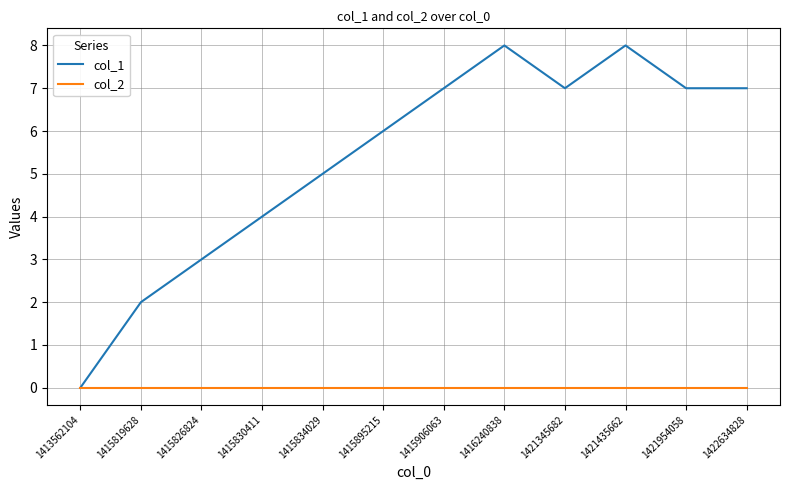

Reading left to right, transcribe all the data shown in this chart.

col_1: 0	2	3	4	5	6	7	8	7	8	7	7
col_2: 0	0	0	0	0	0	0	0	0	0	0	0